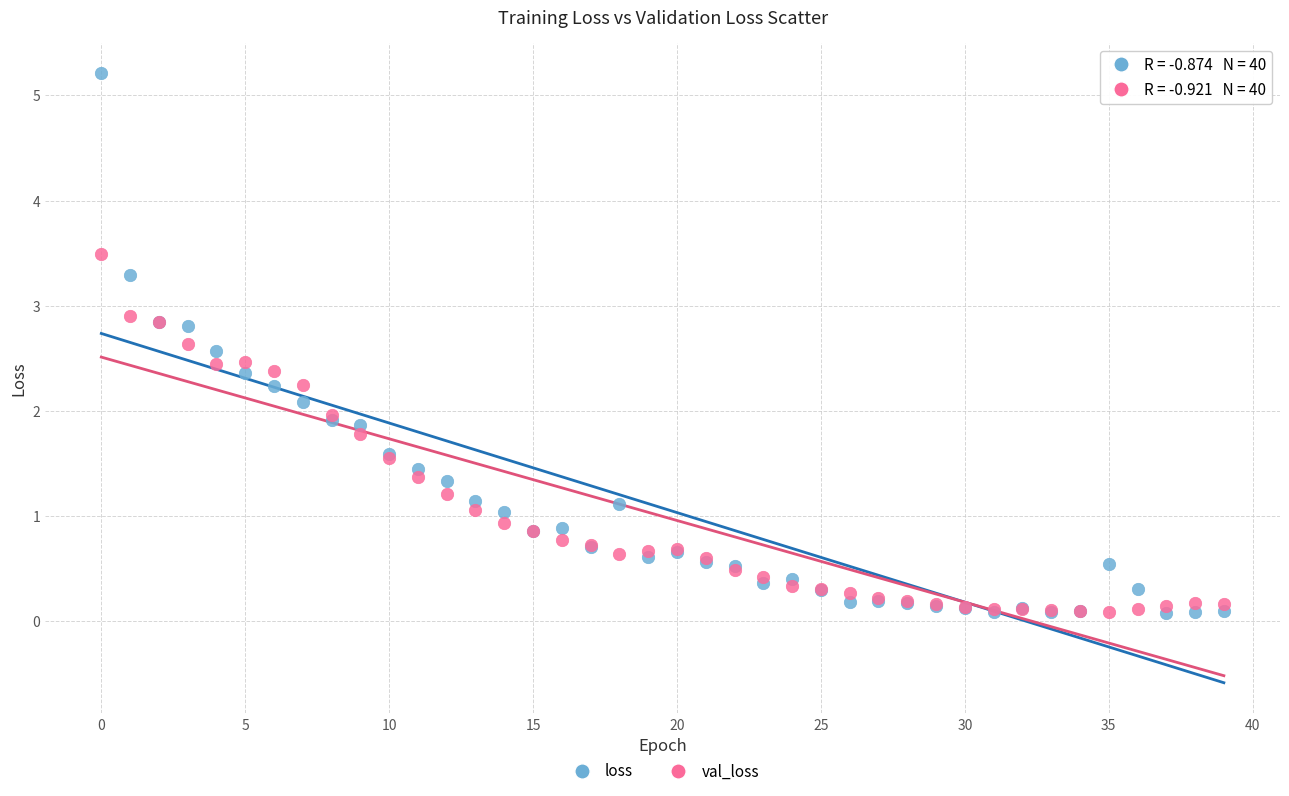

Which series contains the highest Y value?

loss